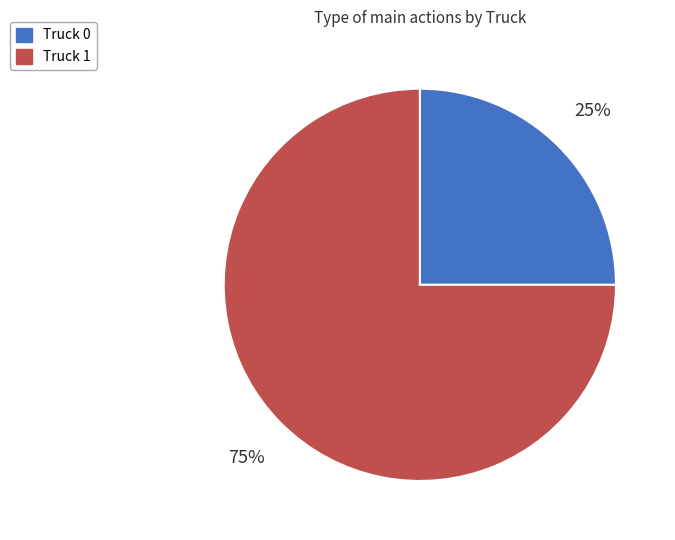

Rank the categories by value from lowest to highest.

Truck 0, Truck 1